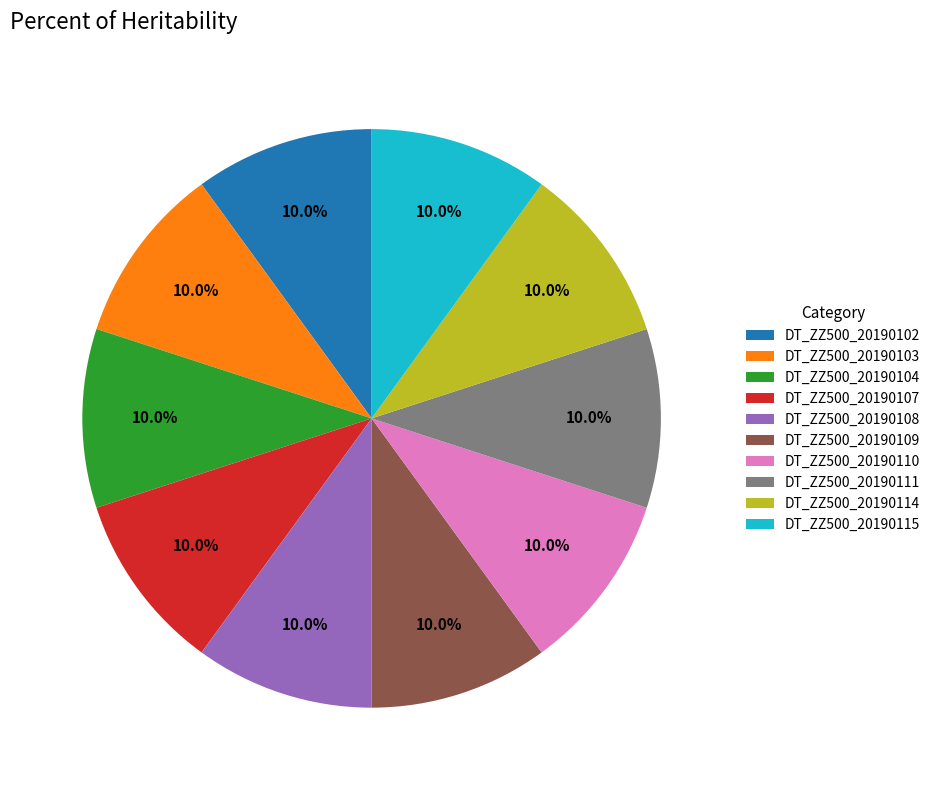

The DT_ZZ500_20190114 slice represents 10% of the pie. True or false?

True